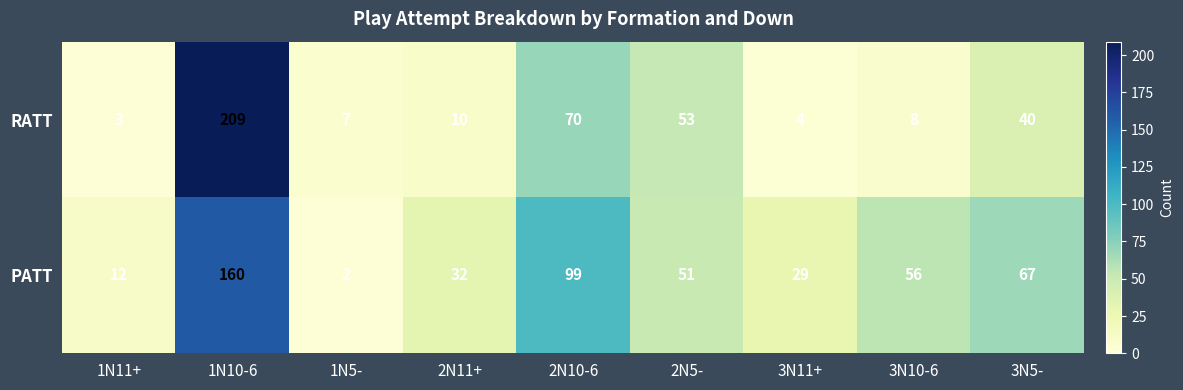

Which series changed the most between 1N10-6 and 3N11+?

RATT